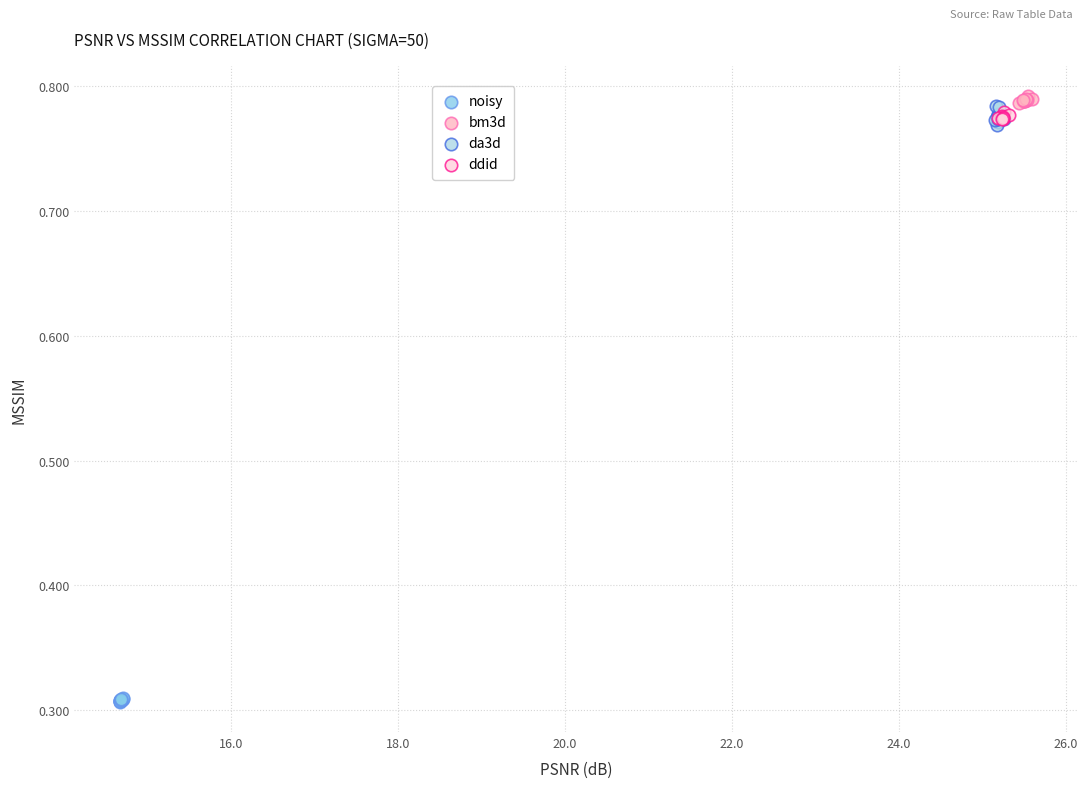

Which series contains the highest Y value?

bm3d